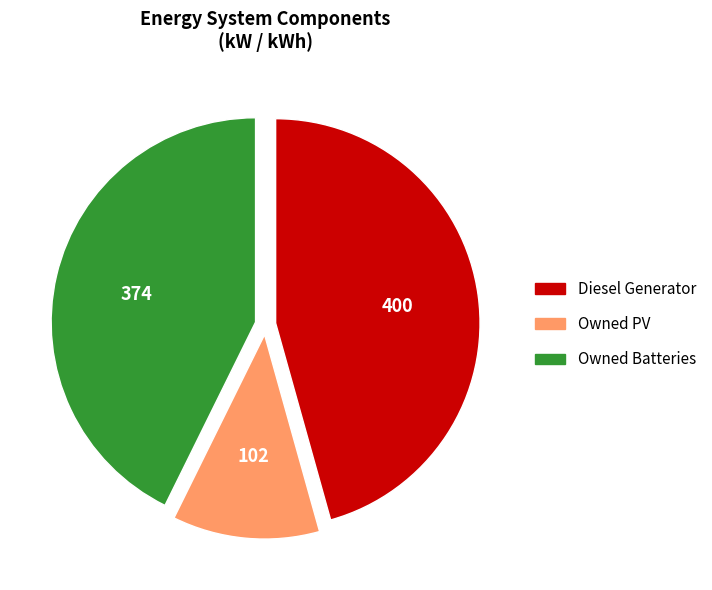

Does Diesel Generator account for over 50% of the chart?

No